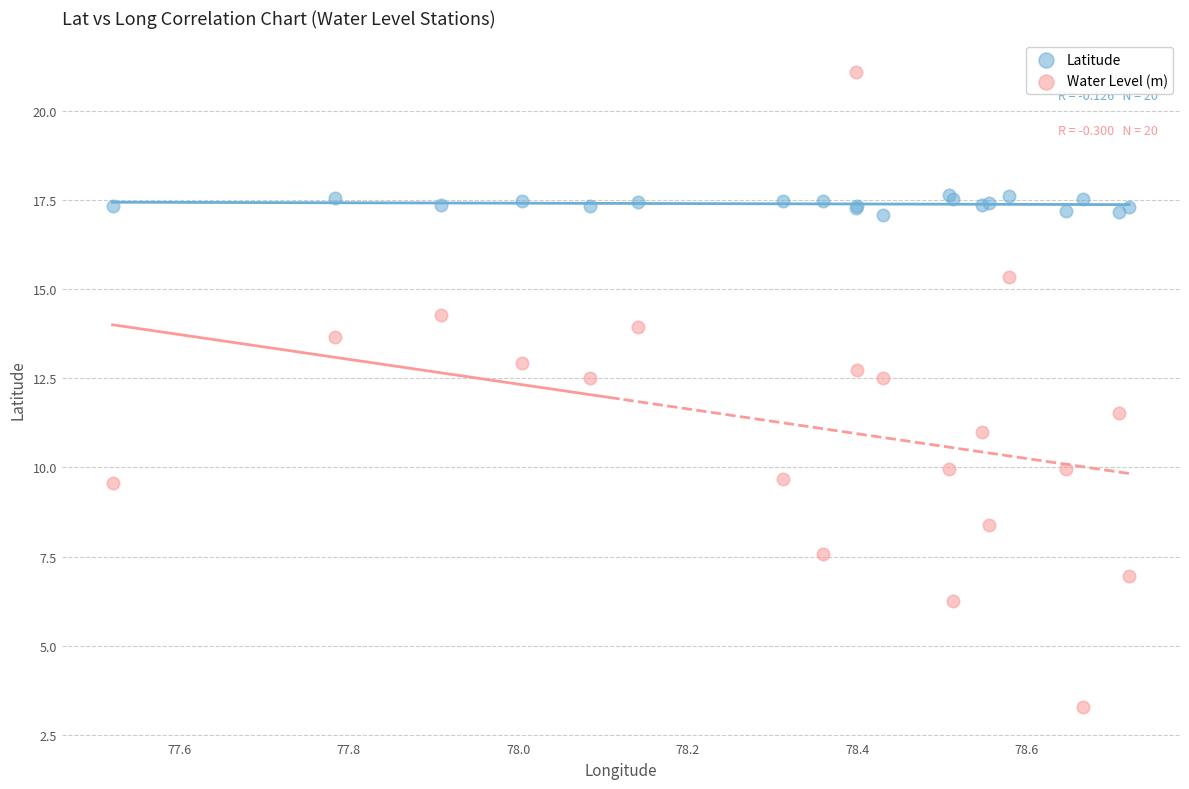

Which series reaches the minimum Y coordinate?

Water Level (m)